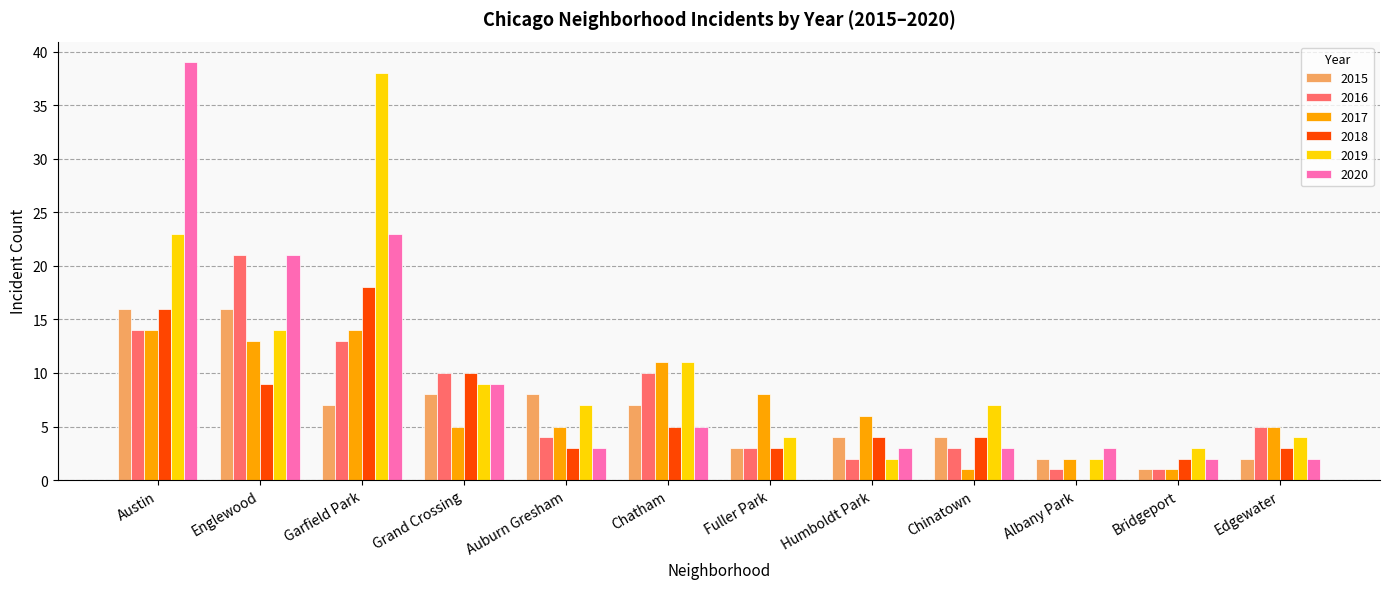

What is the maximum value for 2018?

18